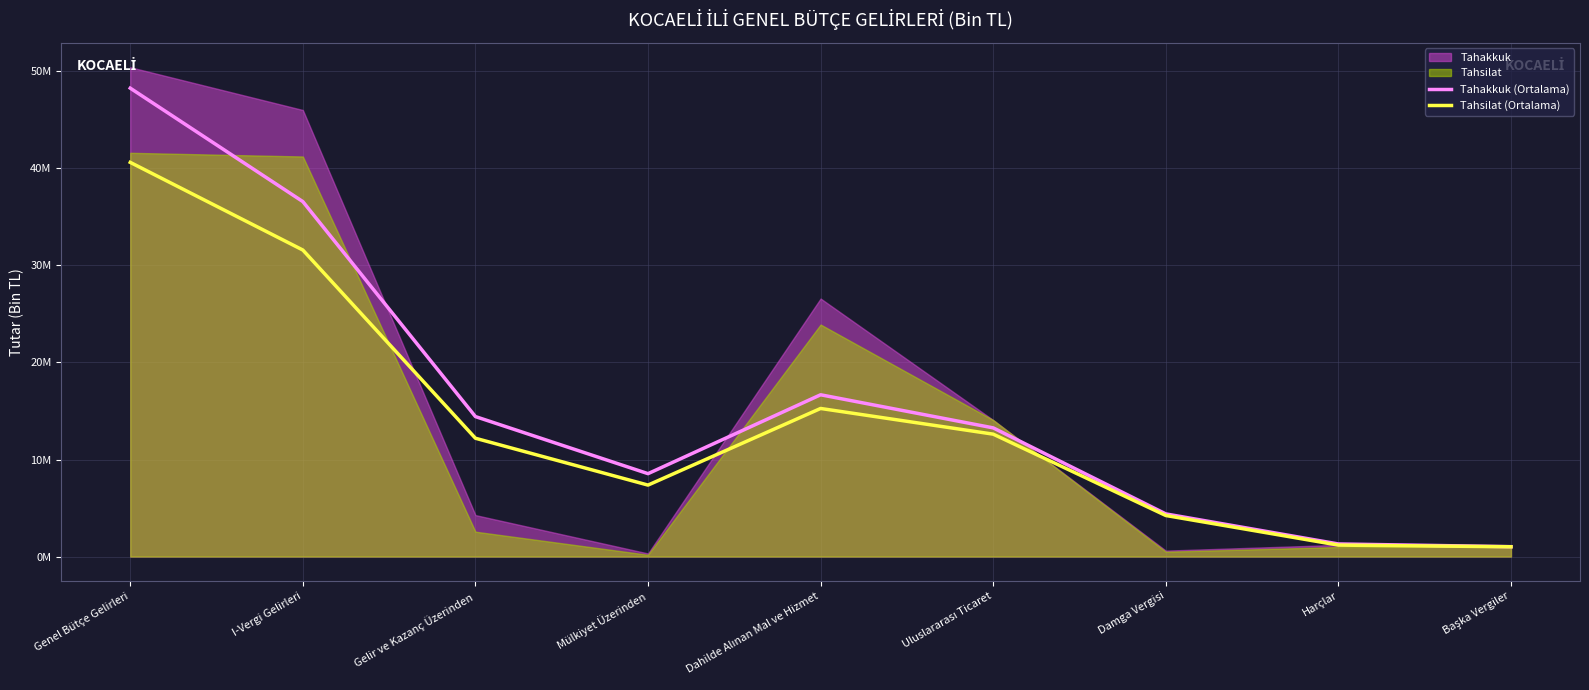

At which label does Tahsilat (Ortalama) reach its peak?

Genel Bütçe Gelirleri